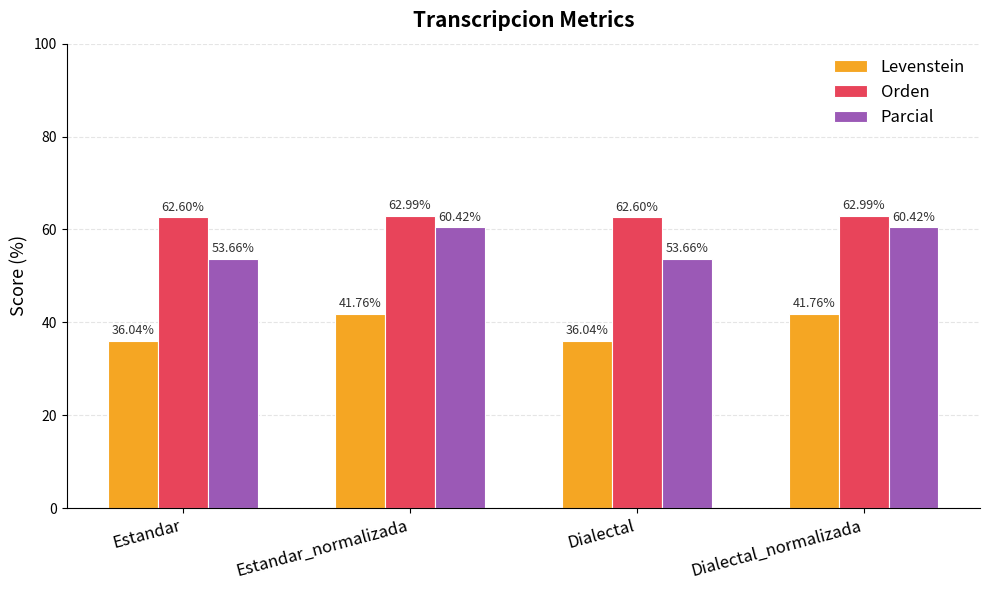

Reading left to right, extract all data points from this chart.

Levenstein: 36.0	41.8	36.0	41.8
Orden: 62.6	63.0	62.6	63.0
Parcial: 53.7	60.4	53.7	60.4